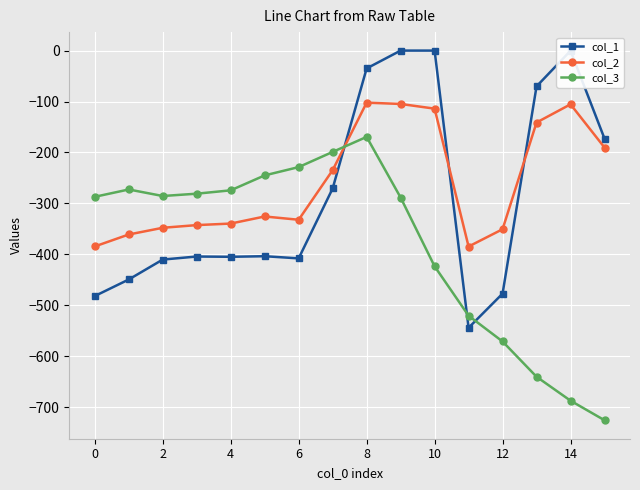

What is the minimum value shown in the chart?

-725.8